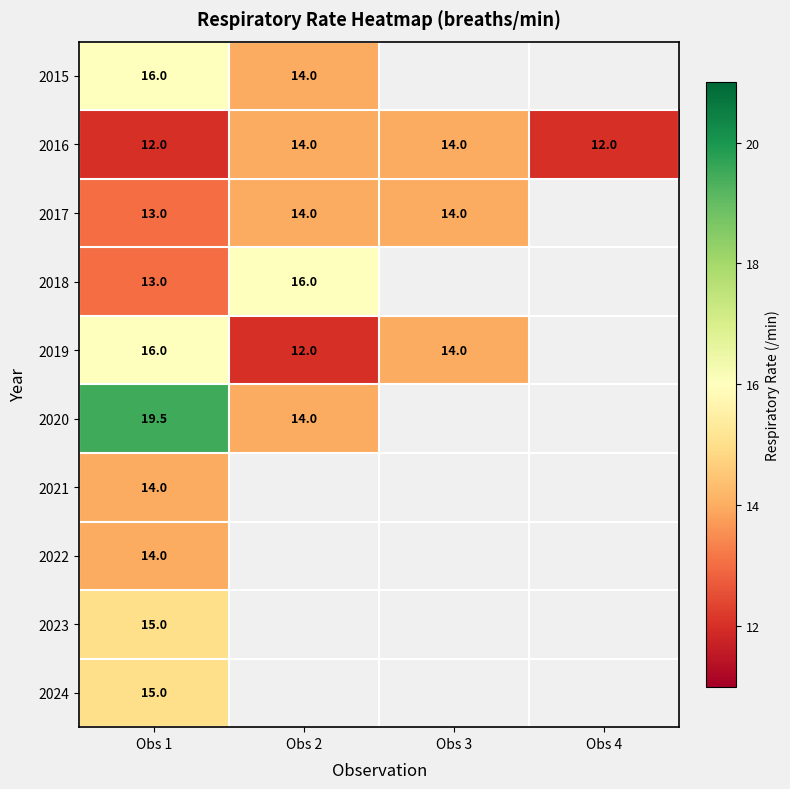

What is the sum of the 2016 values at Obs 1 and Obs 2?

26.0